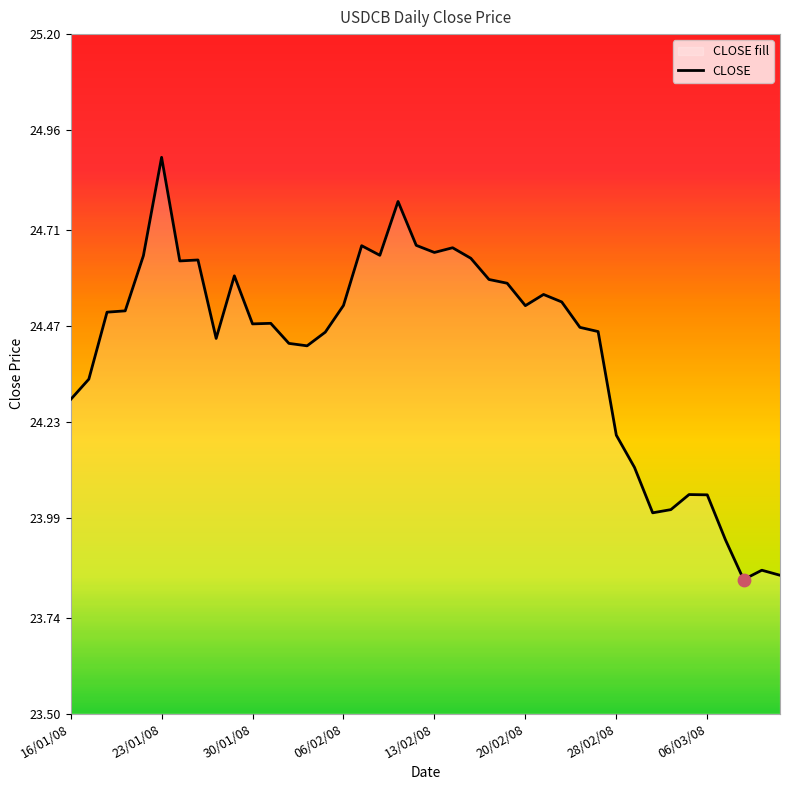

What is the change in value from 16/01/08 to 18?

+0.5